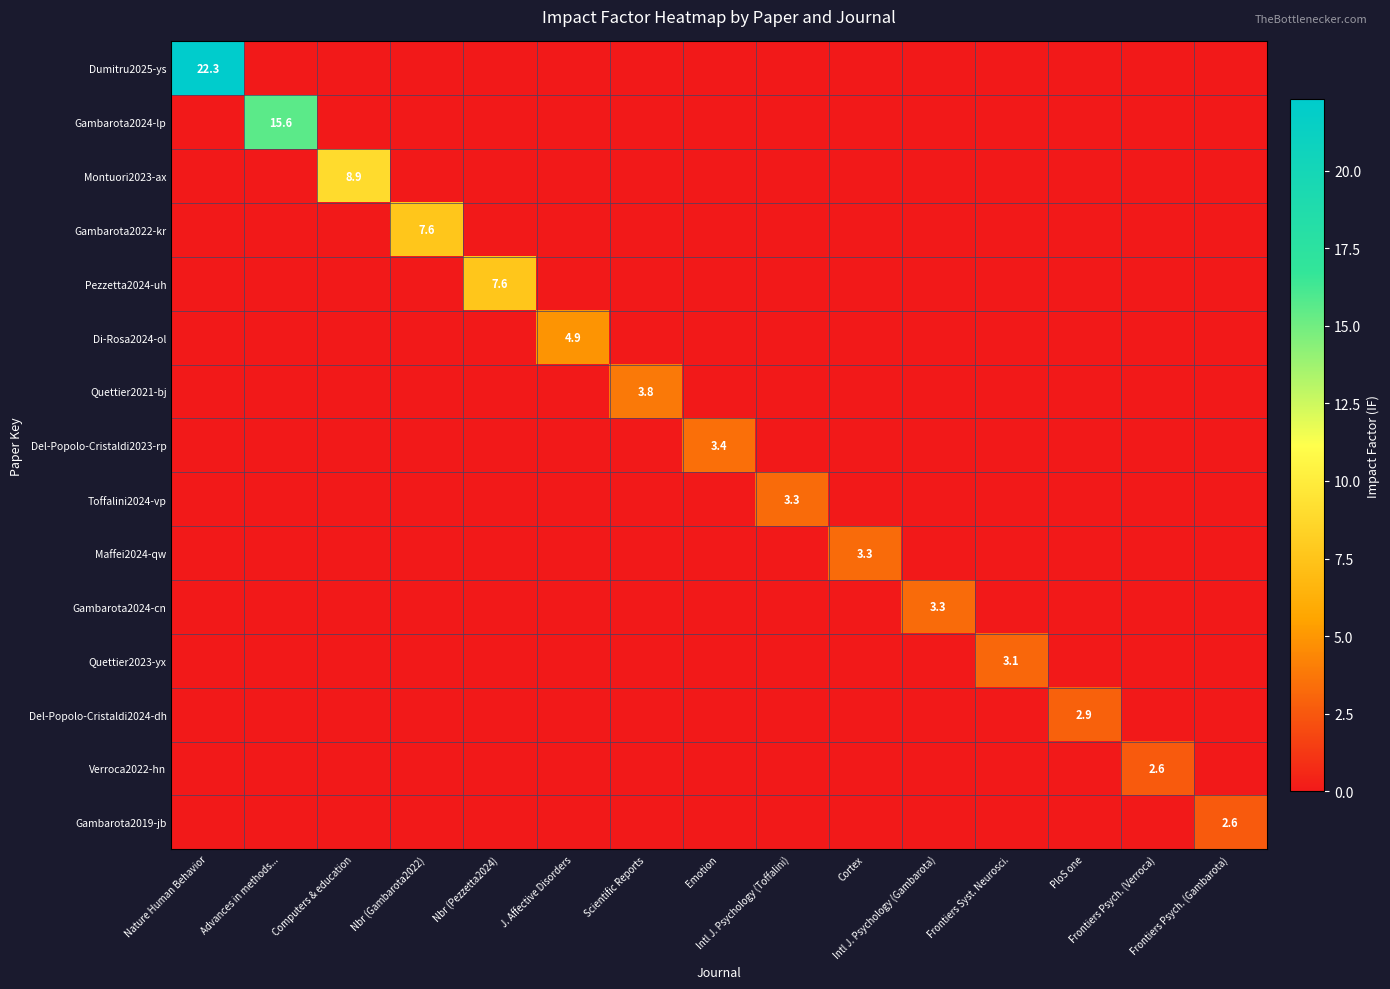

Where is Gambarota2019-jb nearest to the value 1?

Nature Human Behavior